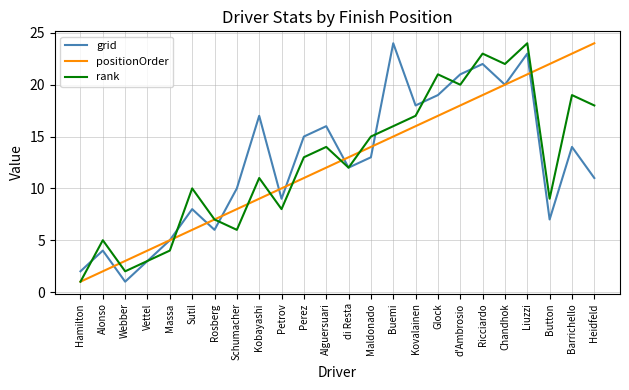

What position from the left is Glock?

17